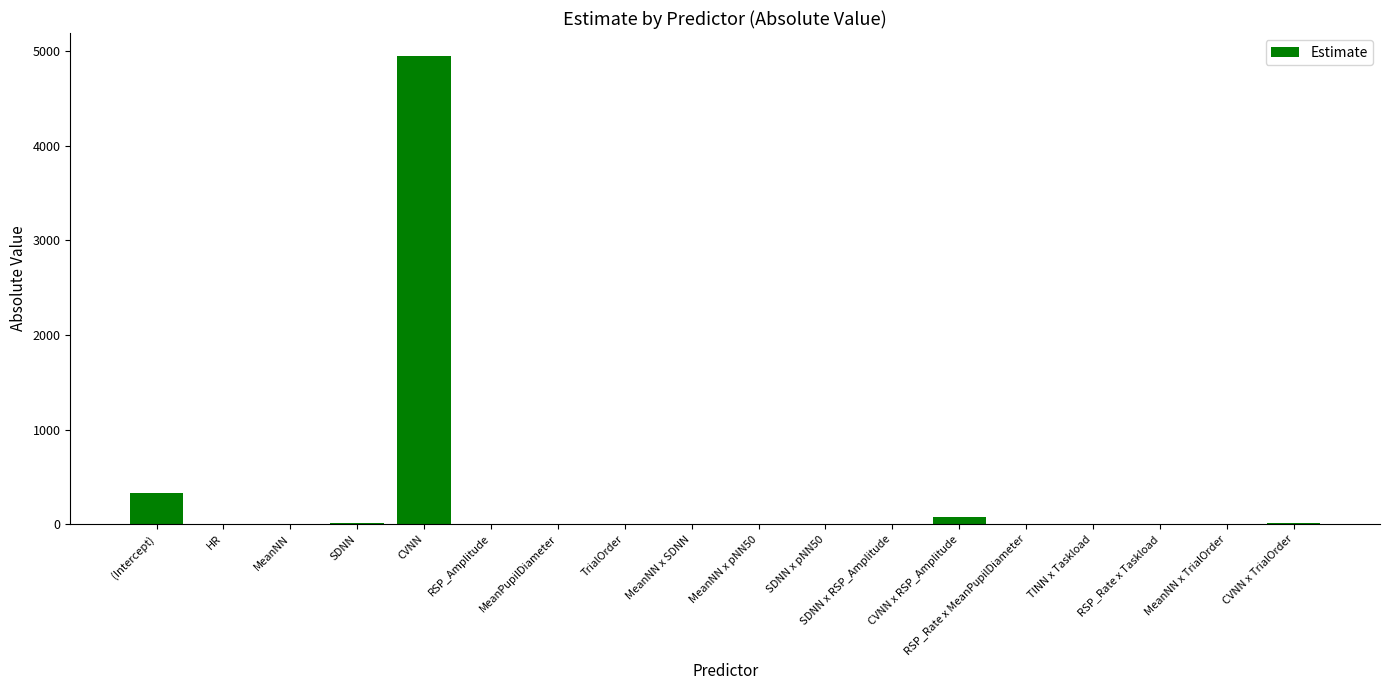

Which label corresponds to the largest value in the chart?

CVNN